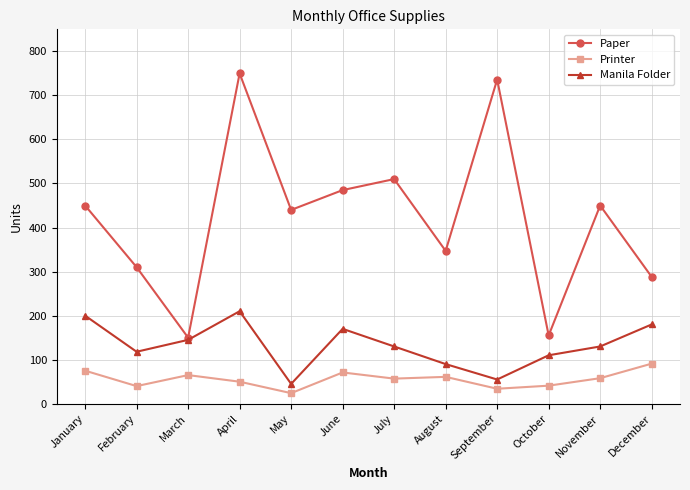

What is the greatest value displayed?

750